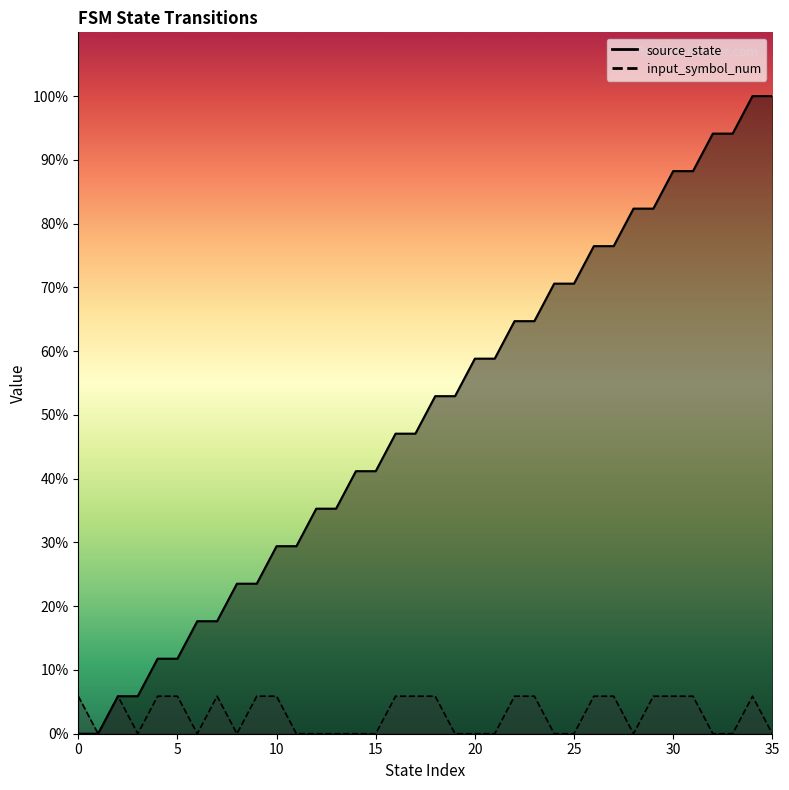

What is the value of the source_state point at the 16th from the left?

7